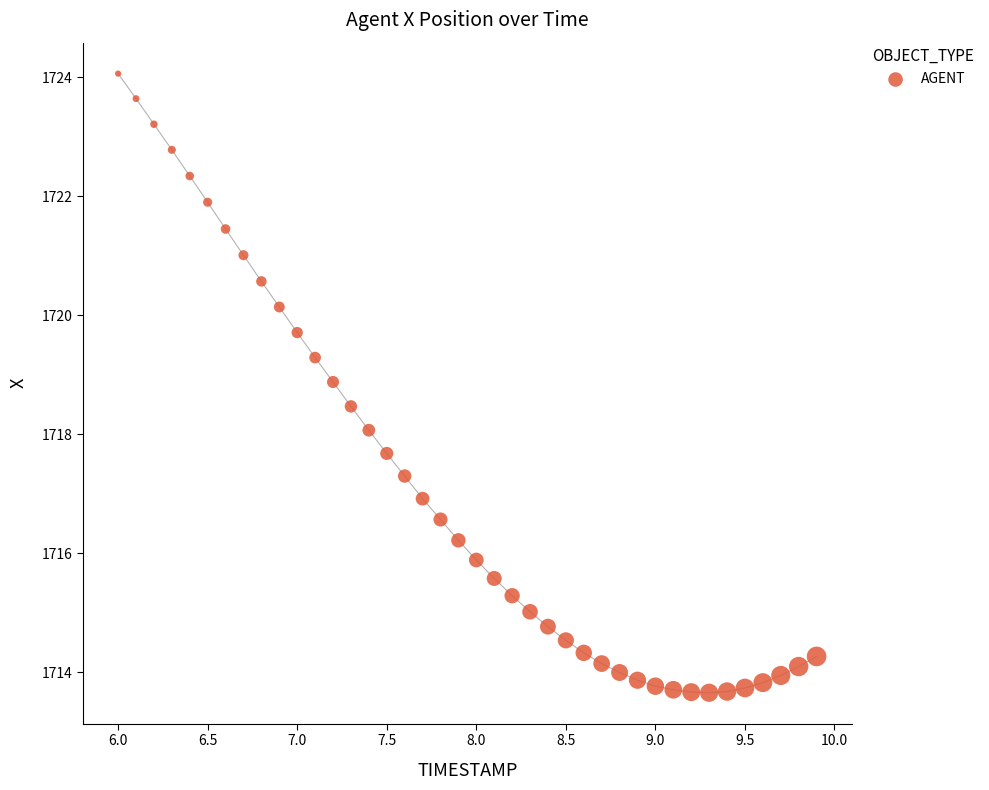

What is the range of X values (max minus min)?

3.9